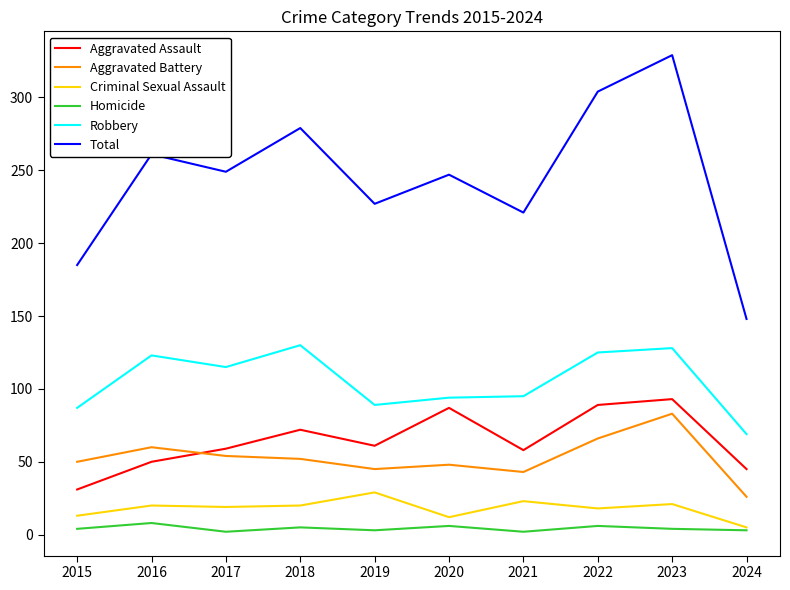

True or false: Total and Aggravated Assault cross at least once.

False